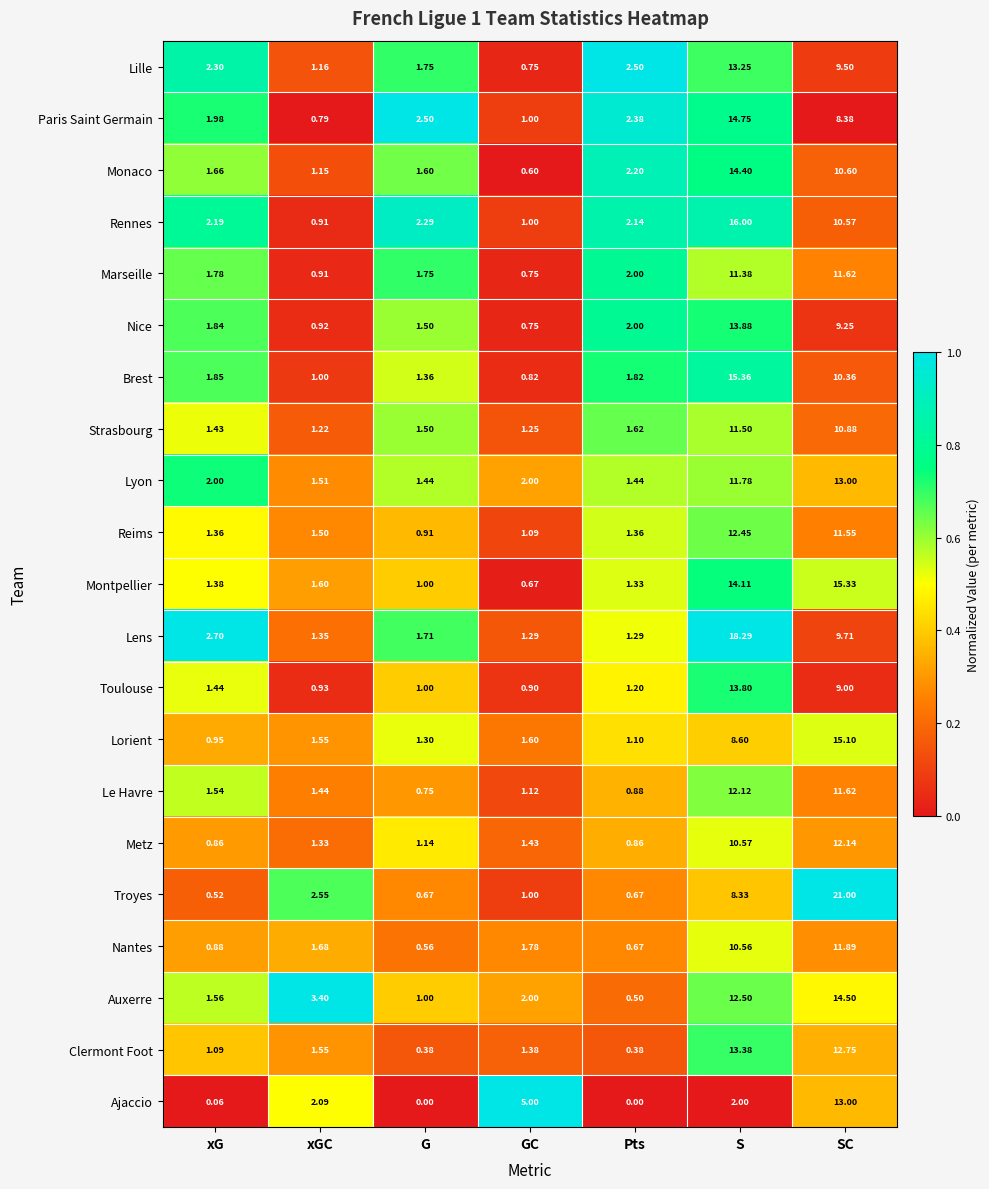

List the labels in order of Strasbourg value, largest first.

S, SC, Pts, G, xG, GC, xGC